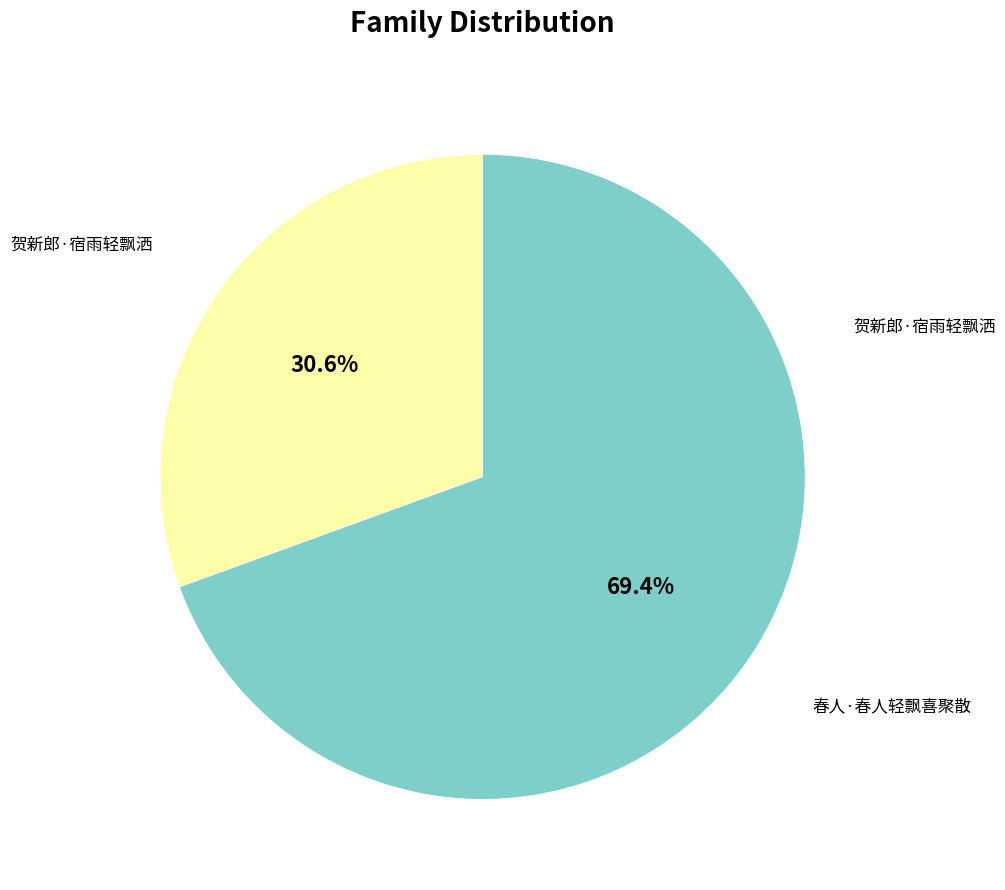

Which category has the biggest portion of the pie?

春人·春人轻飘喜聚散